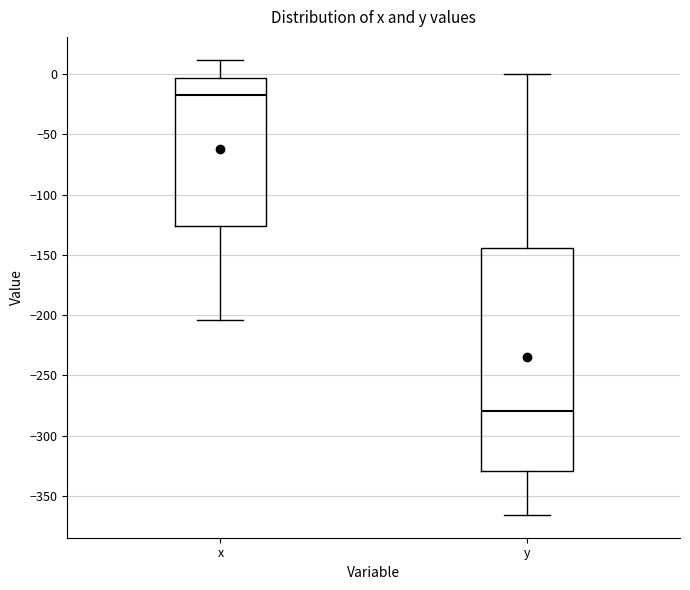

Where is the upper edge of the box for x on the y-axis? The values are not printed on the chart, so give them approximately, as read against the axis.

-5